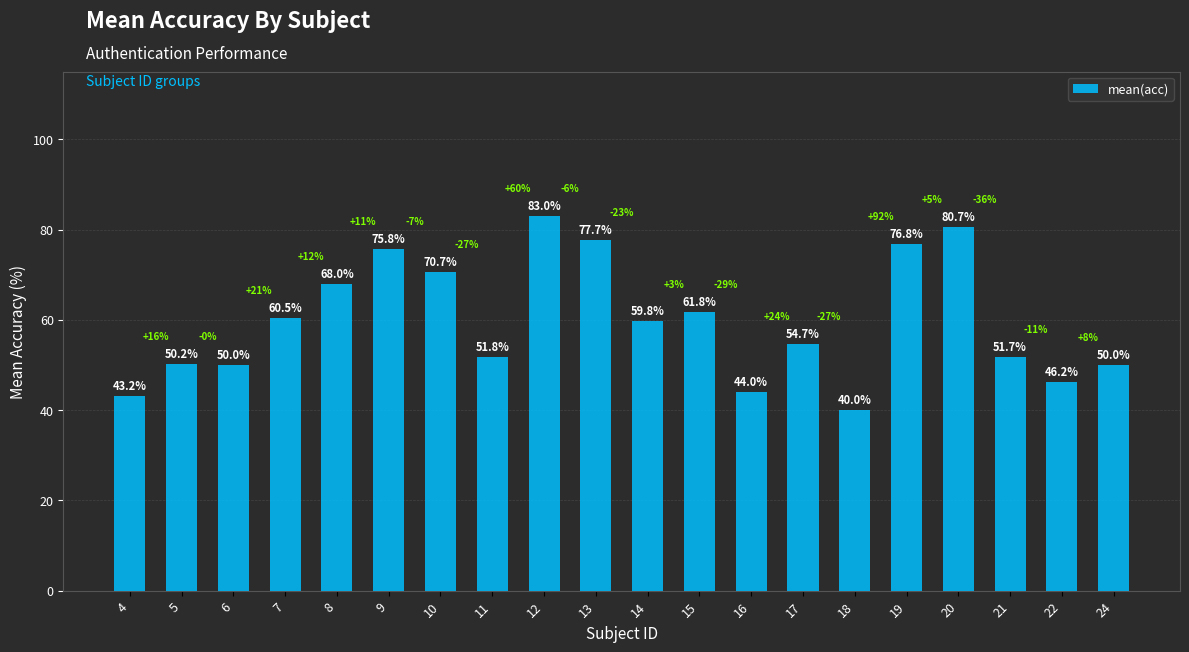

The chart shows a value of 40.0 at 18. True or false?

True